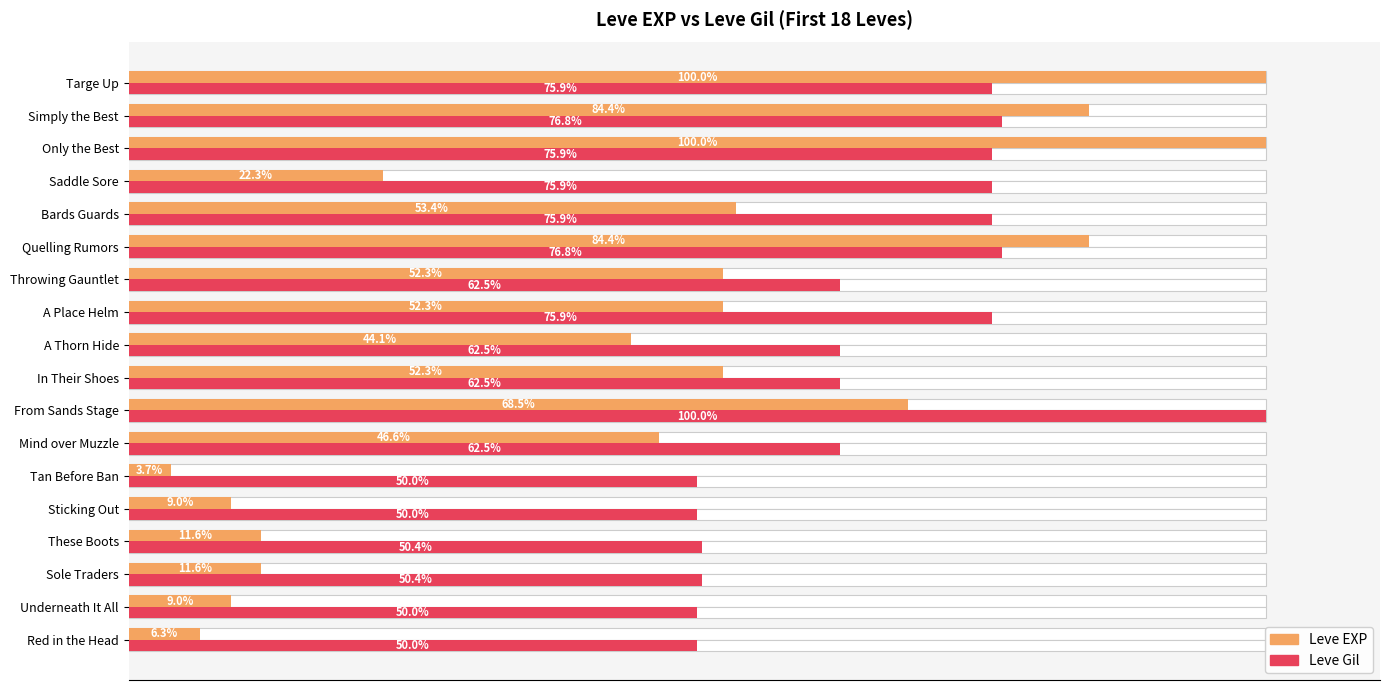

How many values in the Leve EXP series are below 52?

9